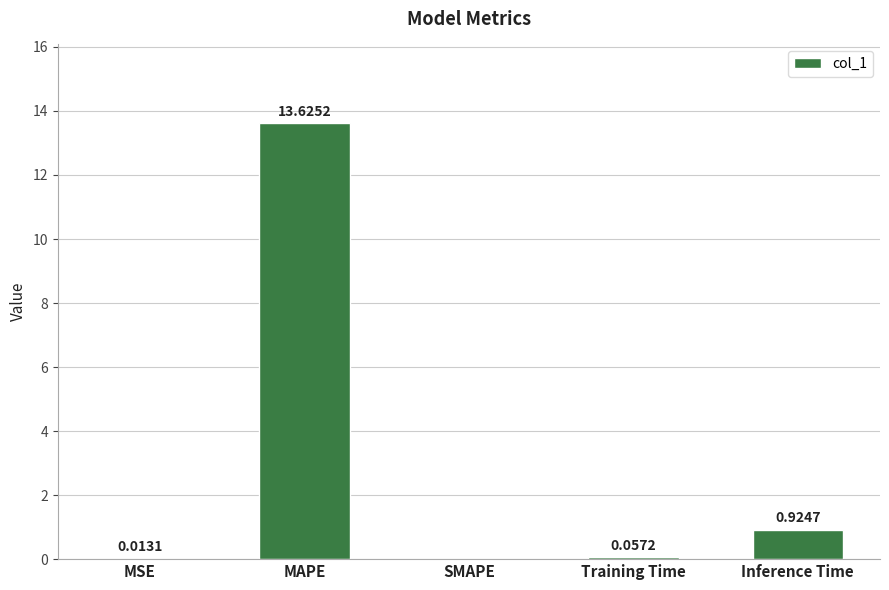

What is the sum of all values?

14.6